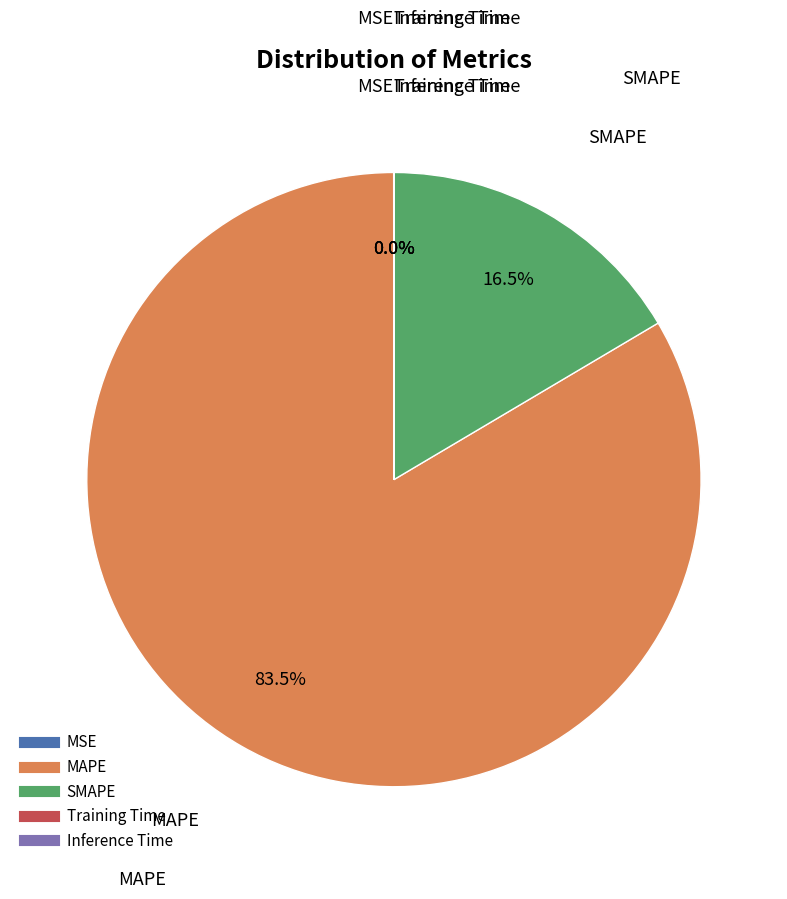

Does MAPE account for over 50% of the chart?

Yes